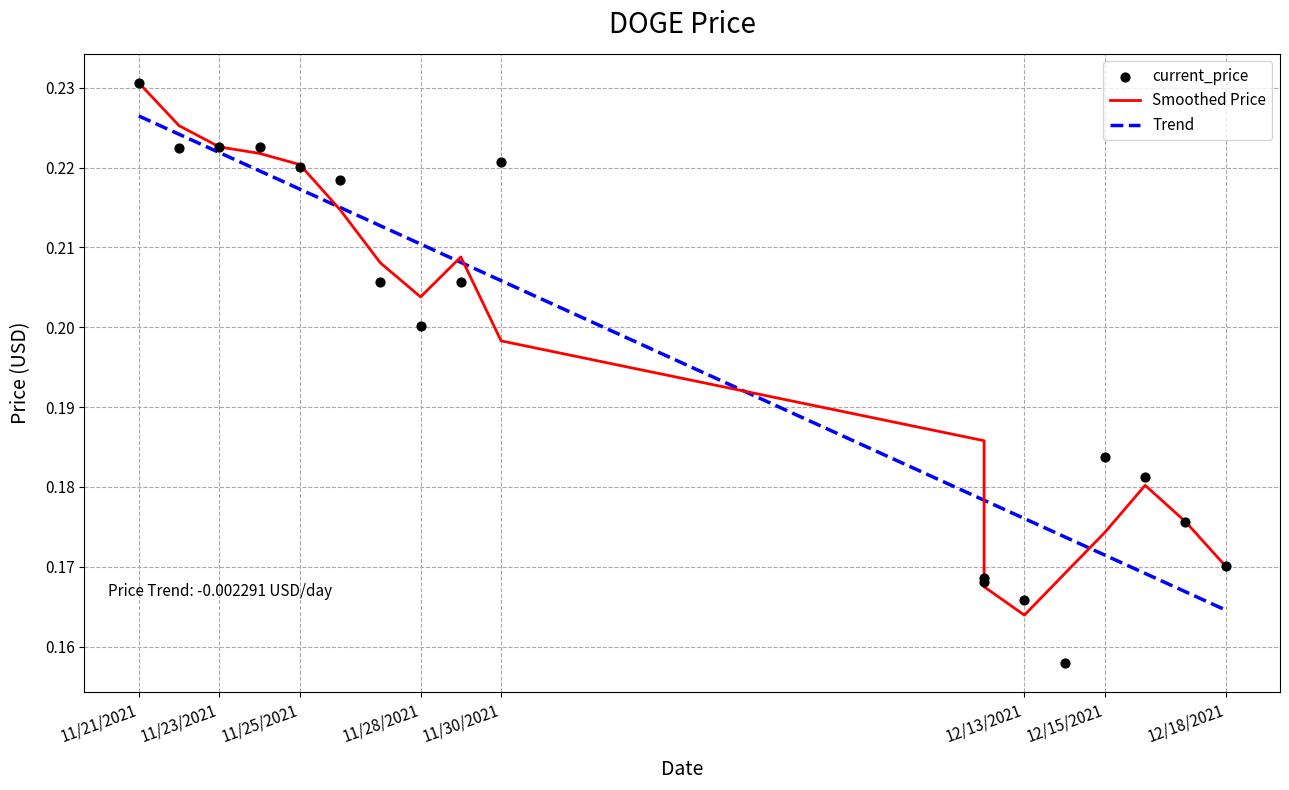

Which series has the largest Y range (max minus min)?

current_price